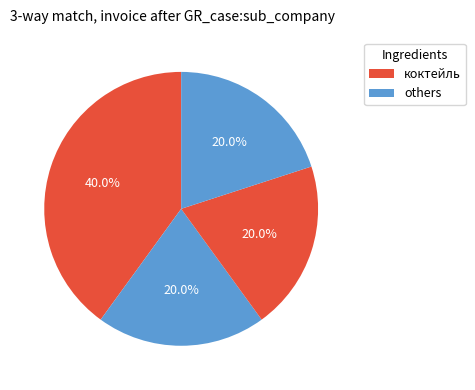

What is the largest slice in the pie chart?

коктейль